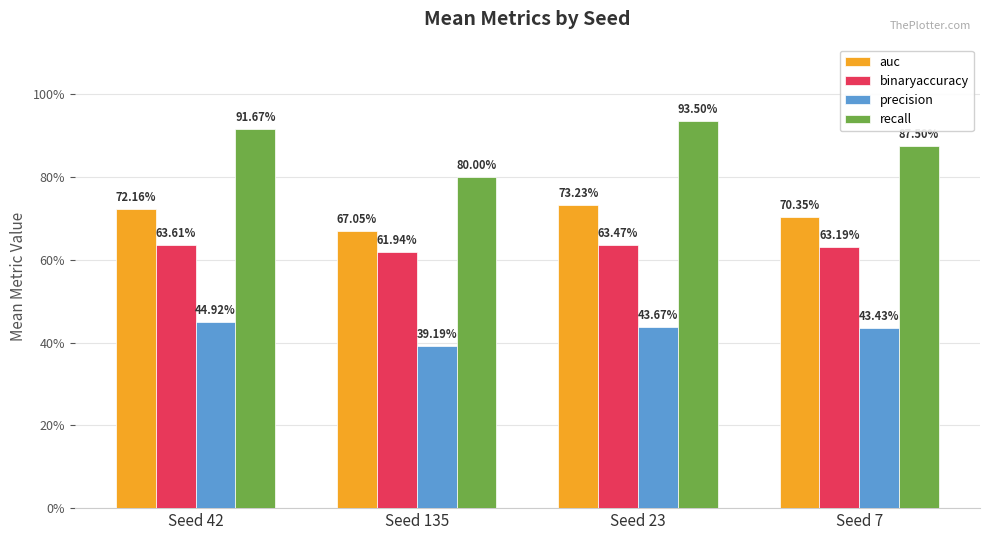

Which series has the largest total across all categories?

recall